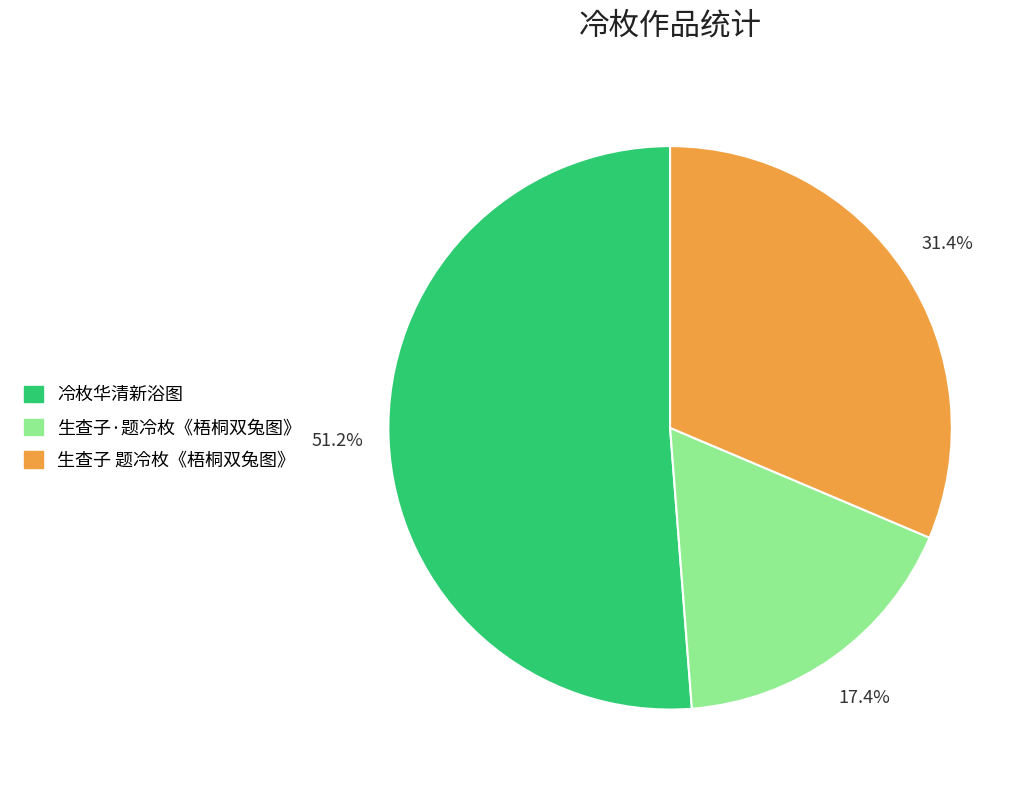

What percentage is the 生查子·题冷枚《梧桐双兔图》 slice, to the nearest percent?

17%